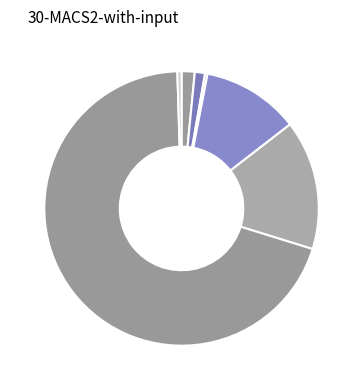

Which category accounts for the majority?

Tile/Slate Roof